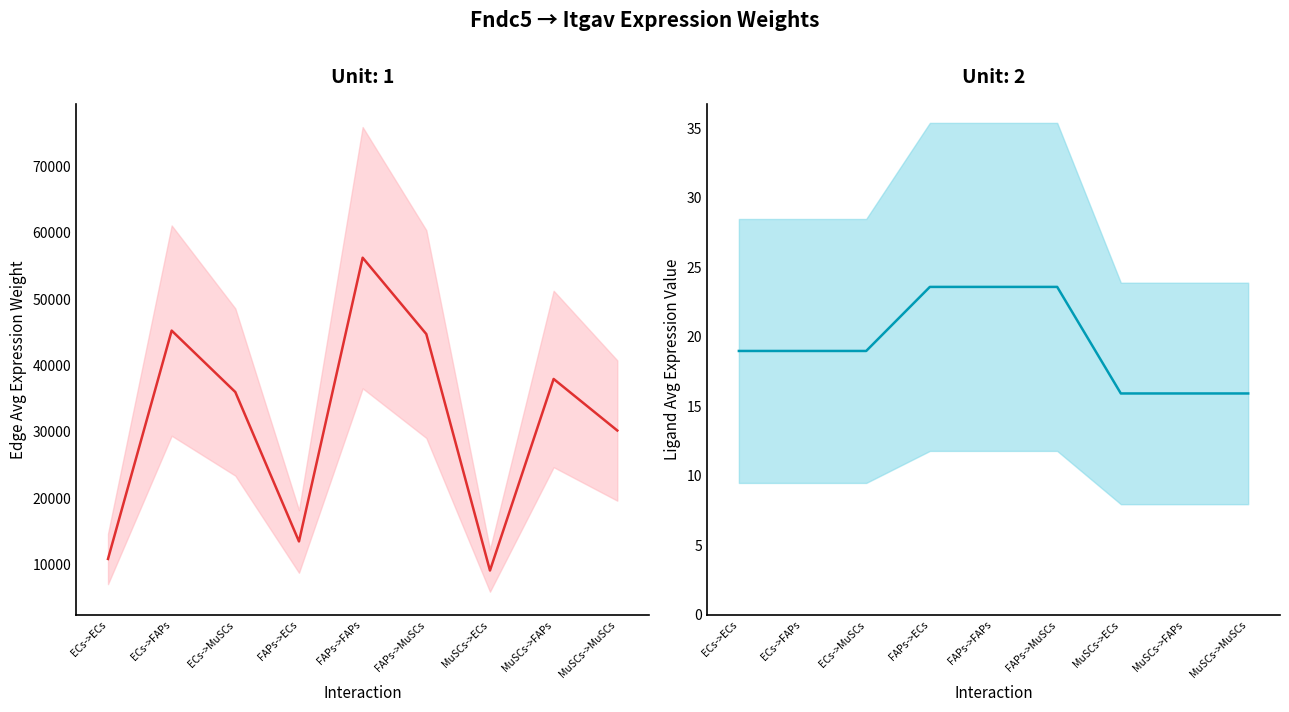

What is the label of the 8th point from the right?

ECs->FAPs